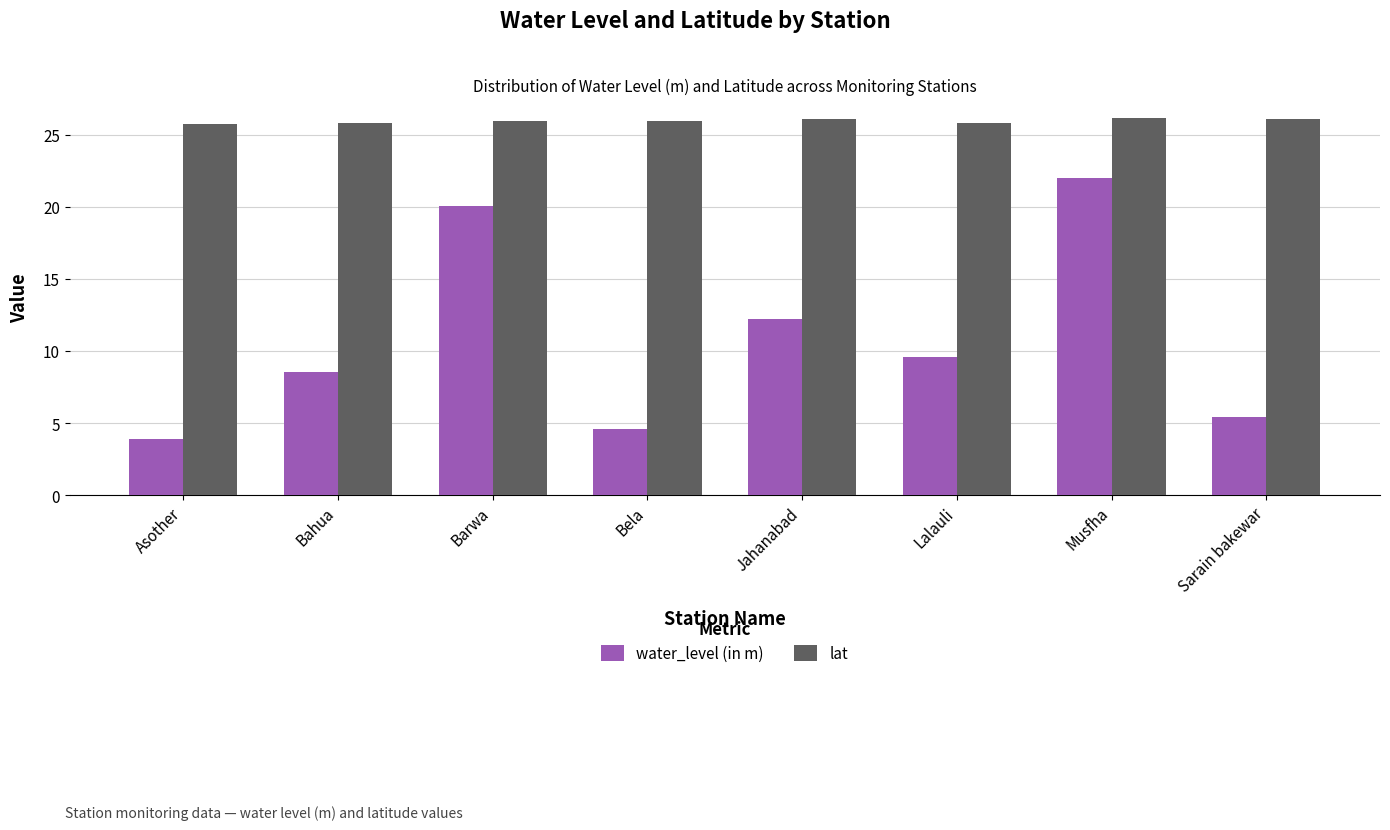

What is the label of the 4th bar from the right?

Jahanabad